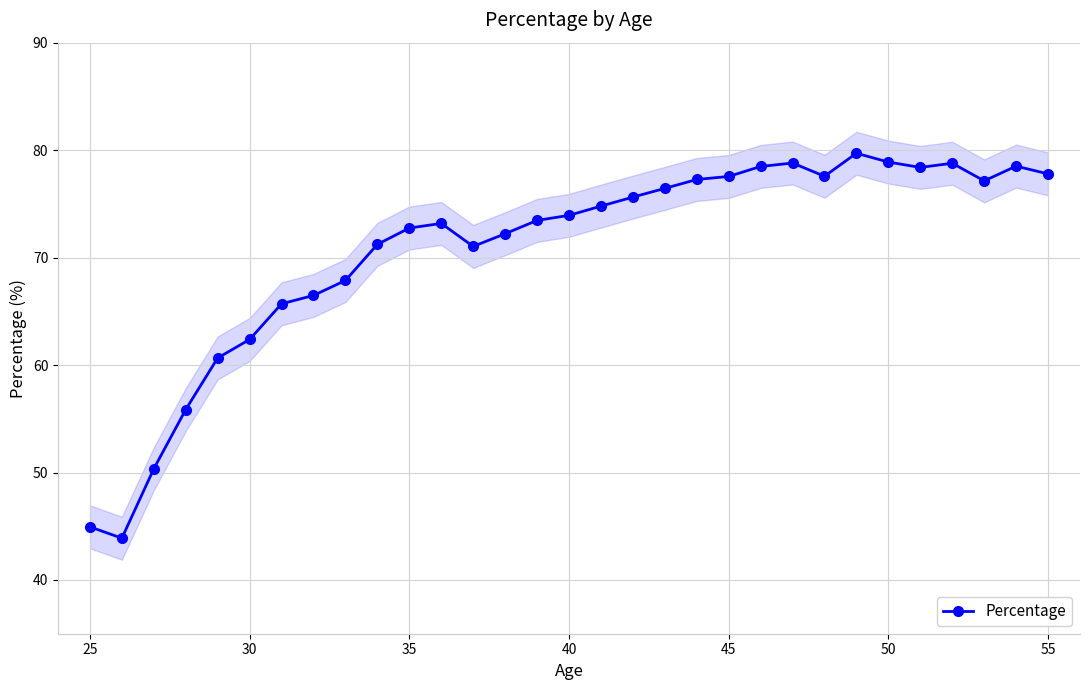

What is the maximum value shown in the chart?

79.7